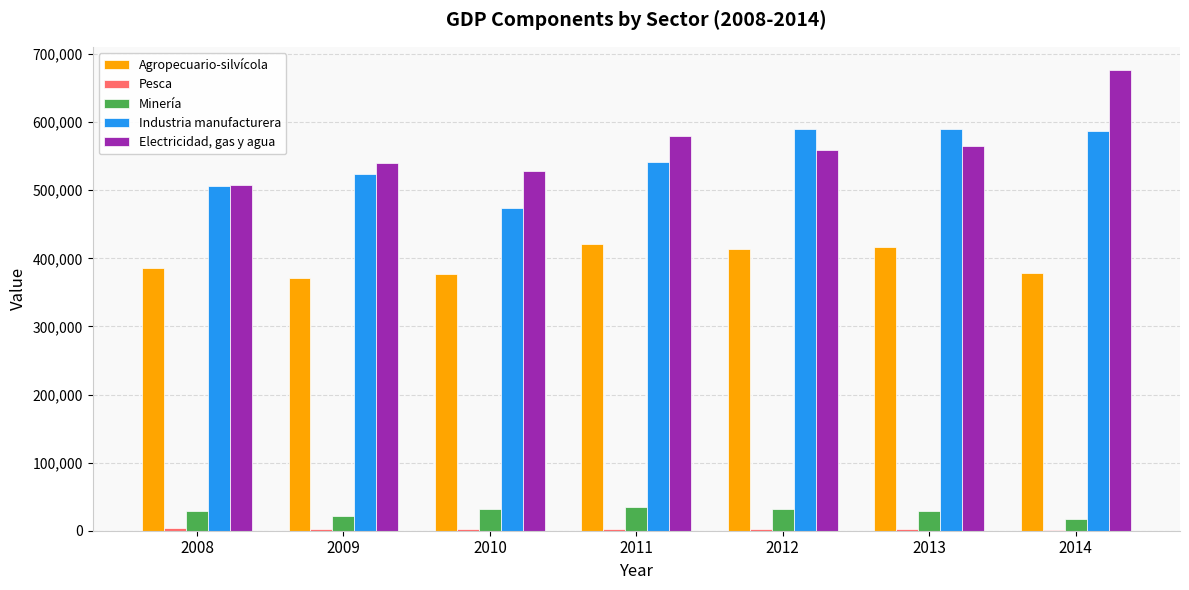

At which label does Electricidad, gas y agua first exceed 559691?

2011